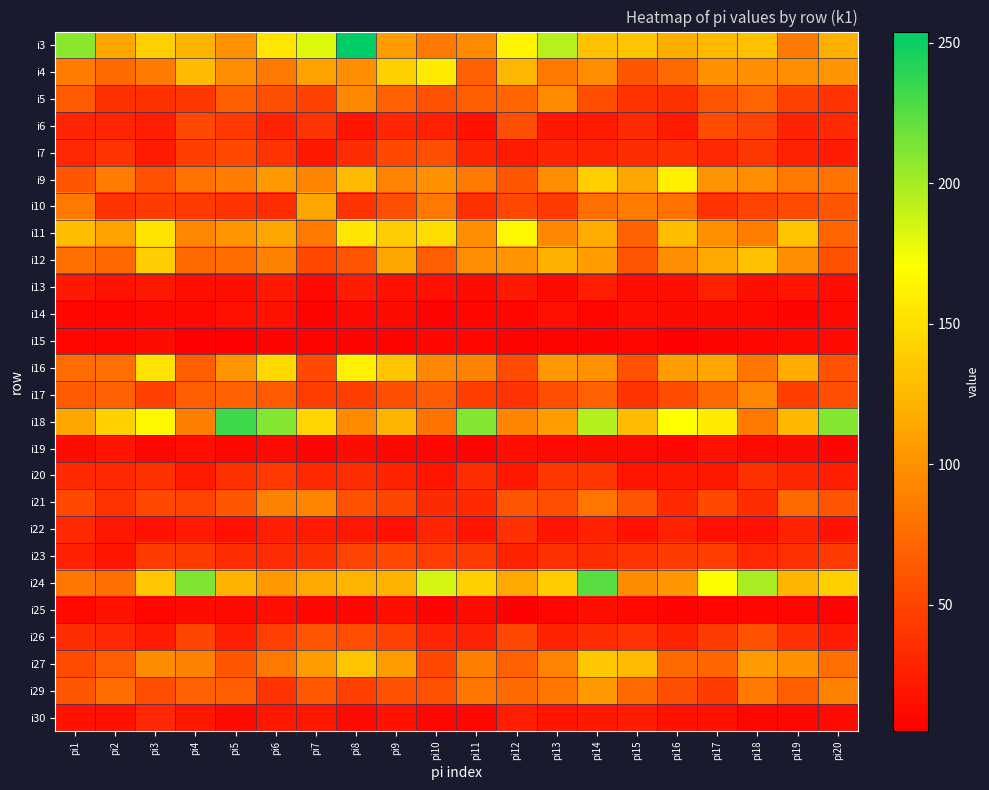

Reading left to right, transcribe all the data shown in this chart.

i3: pi1=209	pi2=112	pi3=140	pi4=123	pi5=100	pi6=154	pi7=182	pi8=254	pi9=107	pi10=83	pi11=95	pi12=163	pi13=194	pi14=131	pi15=133	pi16=118	pi17=126	pi18=130	pi19=85	pi20=119
i4: pi1=86	pi2=75	pi3=85	pi4=127	pi5=97	pi6=83	pi7=111	pi8=98	pi9=140	pi10=158	pi11=68	pi12=124	pi13=83	pi14=97	pi15=62	pi16=75	pi17=99	pi18=98	pi19=97	pi20=101
i5: pi1=64	pi2=37	pi3=38	pi4=41	pi5=67	pi6=57	pi7=48	pi8=94	pi9=68	pi10=59	pi11=66	pi12=71	pi13=95	pi14=56	pi15=39	pi16=37	pi17=61	pi18=71	pi19=48	pi20=40
i6: pi1=30	pi2=30	pi3=25	pi4=52	pi5=42	pi6=29	pi7=39	pi8=19	pi9=31	pi10=27	pi11=18	pi12=57	pi13=22	pi14=23	pi15=34	pi16=23	pi17=55	pi18=49	pi19=29	pi20=33
i7: pi1=32	pi2=40	pi3=23	pi4=46	pi5=52	pi6=40	pi7=22	pi8=35	pi9=53	pi10=57	pi11=30	pi12=23	pi13=30	pi14=30	pi15=36	pi16=37	pi17=32	pi18=41	pi19=28	pi20=24
i9: pi1=62	pi2=86	pi3=59	pi4=80	pi5=86	pi6=105	pi7=92	pi8=127	pi9=90	pi10=100	pi11=85	pi12=62	pi13=97	pi14=140	pi15=113	pi16=162	pi17=102	pi18=97	pi19=83	pi20=80
i10: pi1=83	pi2=40	pi3=44	pi4=43	pi5=39	pi6=35	pi7=112	pi8=40	pi9=57	pi10=83	pi11=37	pi12=53	pi13=43	pi14=77	pi15=86	pi16=79	pi17=40	pi18=49	pi19=54	pi20=62
i11: pi1=129	pi2=111	pi3=153	pi4=93	pi5=103	pi6=112	pi7=85	pi8=155	pi9=139	pi10=149	pi11=98	pi12=166	pi13=94	pi14=116	pi15=70	pi16=128	pi17=99	pi18=87	pi19=133	pi20=72
i12: pi1=78	pi2=74	pi3=139	pi4=75	pi5=76	pi6=89	pi7=52	pi8=60	pi9=112	pi10=67	pi11=98	pi12=101	pi13=120	pi14=108	pi15=61	pi16=98	pi17=114	pi18=131	pi19=98	pi20=59
i13: pi1=22	pi2=18	pi3=21	pi4=15	pi5=15	pi6=22	pi7=12	pi8=24	pi9=16	pi10=16	pi11=13	pi12=22	pi13=12	pi14=25	pi15=14	pi16=15	pi17=28	pi18=15	pi19=19	pi20=14
i14: pi1=9	pi2=10	pi3=12	pi4=11	pi5=16	pi6=17	pi7=7	pi8=12	pi9=13	pi10=7	pi11=9	pi12=10	pi13=16	pi14=10	pi15=15	pi16=13	pi17=13	pi18=11	pi19=8	pi20=12
i15: pi1=9	pi2=9	pi3=13	pi4=5	pi5=6	pi6=8	pi7=7	pi8=7	pi9=7	pi10=9	pi11=9	pi12=7	pi13=7	pi14=8	pi15=10	pi16=6	pi17=8	pi18=9	pi19=12	pi20=11
i16: pi1=76	pi2=77	pi3=153	pi4=67	pi5=102	pi6=146	pi7=53	pi8=161	pi9=132	pi10=93	pi11=89	pi12=55	pi13=104	pi14=100	pi15=58	pi16=107	pi17=112	pi18=81	pi19=116	pi20=58
i17: pi1=64	pi2=68	pi3=47	pi4=66	pi5=68	pi6=64	pi7=45	pi8=46	pi9=57	pi10=65	pi11=46	pi12=40	pi13=56	pi14=69	pi15=40	pi16=55	pi17=74	pi18=94	pi19=46	pi20=56
i18: pi1=112	pi2=141	pi3=166	pi4=87	pi5=233	pi6=211	pi7=144	pi8=95	pi9=123	pi10=80	pi11=211	pi12=92	pi13=108	pi14=195	pi15=127	pi16=171	pi17=157	pi18=83	pi19=125	pi20=211
i19: pi1=13	pi2=19	pi3=10	pi4=14	pi5=9	pi6=12	pi7=7	pi8=13	pi9=10	pi10=10	pi11=8	pi12=15	pi13=11	pi14=13	pi15=12	pi16=10	pi17=17	pi18=12	pi19=12	pi20=8
i20: pi1=33	pi2=32	pi3=37	pi4=23	pi5=37	pi6=42	pi7=33	pi8=36	pi9=29	pi10=20	pi11=36	pi12=21	pi13=41	pi14=41	pi15=19	pi16=22	pi17=21	pi18=37	pi19=31	pi20=26
i21: pi1=52	pi2=39	pi3=52	pi4=49	pi5=62	pi6=89	pi7=91	pi8=58	pi9=51	pi10=34	pi11=33	pi12=60	pi13=56	pi14=81	pi15=60	pi16=33	pi17=53	pi18=35	pi19=75	pi20=61
i22: pi1=33	pi2=21	pi3=17	pi4=23	pi5=17	pi6=26	pi7=23	pi8=21	pi9=16	pi10=30	pi11=19	pi12=38	pi13=20	pi14=27	pi15=18	pi16=28	pi17=16	pi18=17	pi19=28	pi20=17
i23: pi1=27	pi2=20	pi3=44	pi4=44	pi5=35	pi6=35	pi7=38	pi8=49	pi9=53	pi10=45	pi11=43	pi12=29	pi13=37	pi14=36	pi15=40	pi16=44	pi17=46	pi18=32	pi19=37	pi20=43
i24: pi1=82	pi2=77	pi3=135	pi4=213	pi5=122	pi6=105	pi7=114	pi8=123	pi9=121	pi10=184	pi11=140	pi12=115	pi13=138	pi14=224	pi15=96	pi16=103	pi17=169	pi18=199	pi19=123	pi20=140
i25: pi1=11	pi2=17	pi3=9	pi4=13	pi5=11	pi6=15	pi7=10	pi8=10	pi9=15	pi10=8	pi11=13	pi12=6	pi13=9	pi14=15	pi15=12	pi16=8	pi17=10	pi18=9	pi19=9	pi20=7
i26: pi1=35	pi2=32	pi3=24	pi4=51	pi5=26	pi6=47	pi7=60	pi8=56	pi9=48	pi10=30	pi11=28	pi12=53	pi13=29	pi14=35	pi15=39	pi16=29	pi17=44	pi18=59	pi19=38	pi20=23
i27: pi1=54	pi2=66	pi3=96	pi4=89	pi5=62	pi6=84	pi7=108	pi8=133	pi9=108	pi10=52	pi11=87	pi12=69	pi13=90	pi14=135	pi15=127	pi16=75	pi17=72	pi18=106	pi19=100	pi20=77
i29: pi1=62	pi2=76	pi3=56	pi4=69	pi5=66	pi6=40	pi7=63	pi8=47	pi9=59	pi10=58	pi11=81	pi12=75	pi13=81	pi14=105	pi15=75	pi16=57	pi17=44	pi18=83	pi19=67	pi20=89
i30: pi1=17	pi2=16	pi3=32	pi4=21	pi5=13	pi6=21	pi7=21	pi8=11	pi9=18	pi10=9	pi11=10	pi12=26	pi13=19	pi14=22	pi15=24	pi16=18	pi17=18	pi18=10	pi19=9	pi20=12